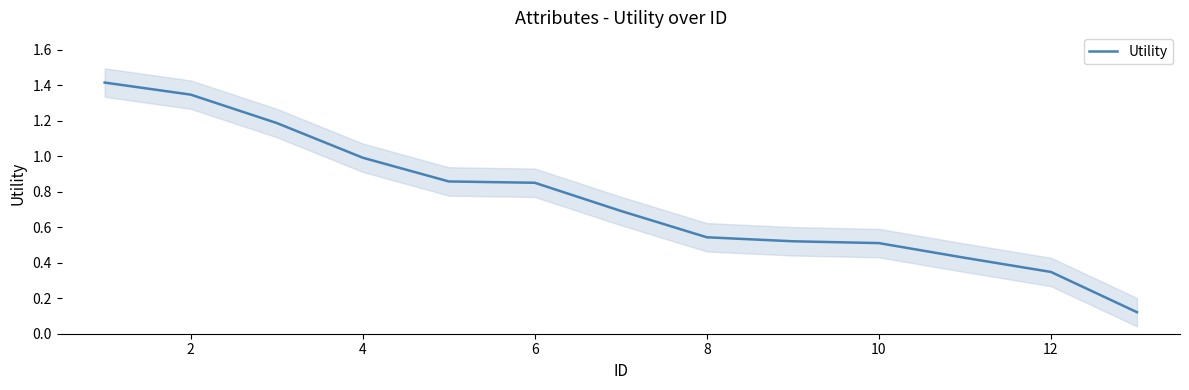

What is the sum of all values?

9.8